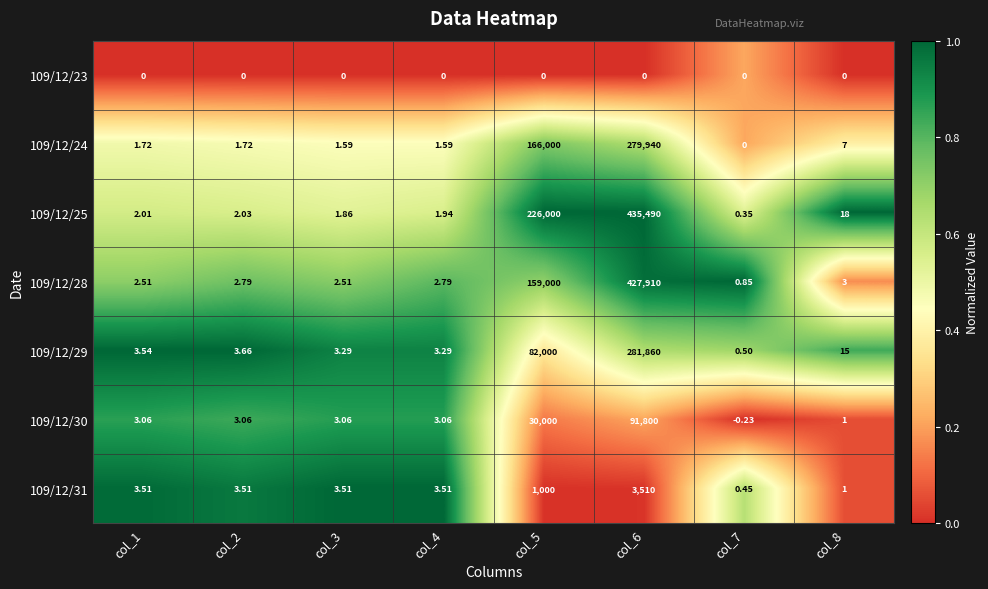

How many data points in 109/12/24 are less than 1?

1